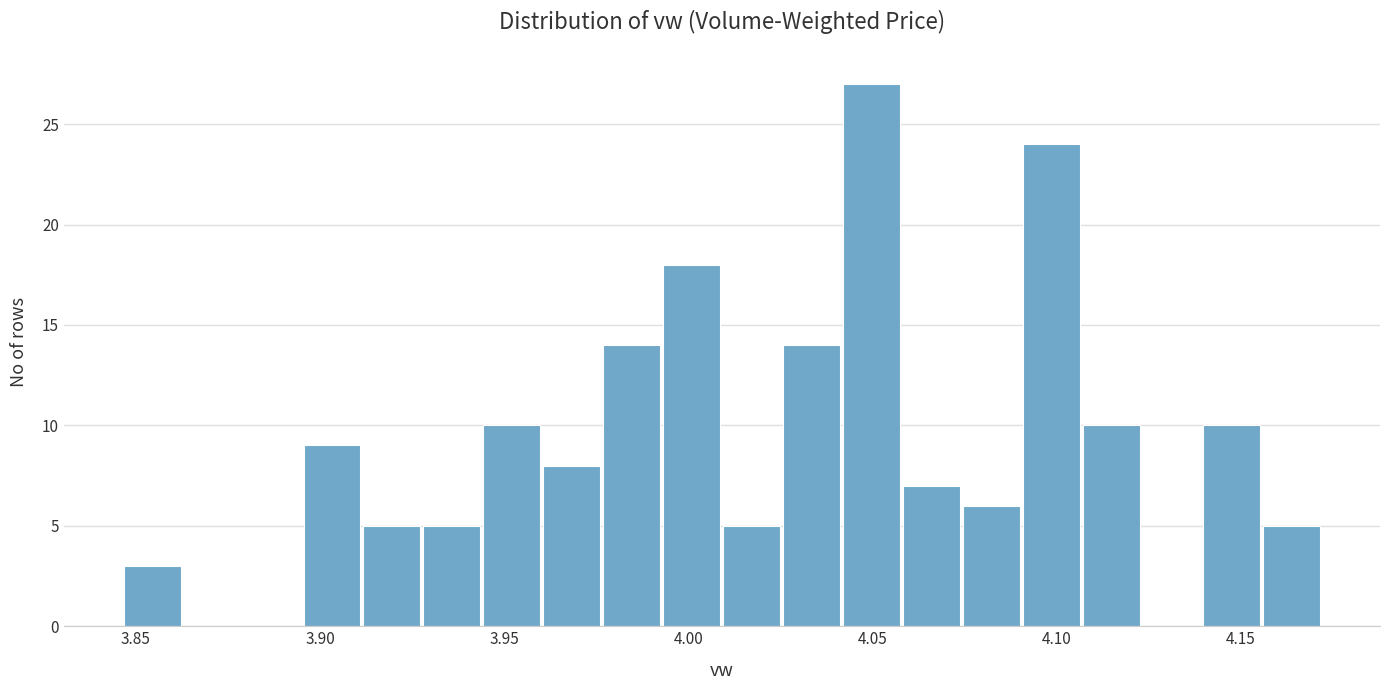

Read against the x-axis, roughly where is the centre of the tallest bar?

4.050